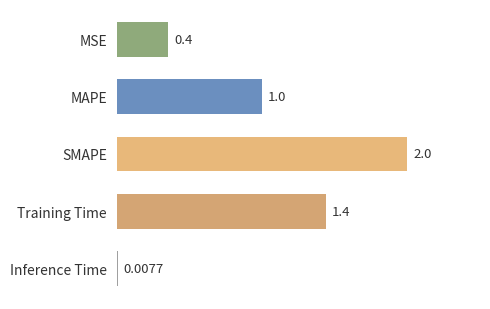

At which label is the value closest to 1?

MAPE